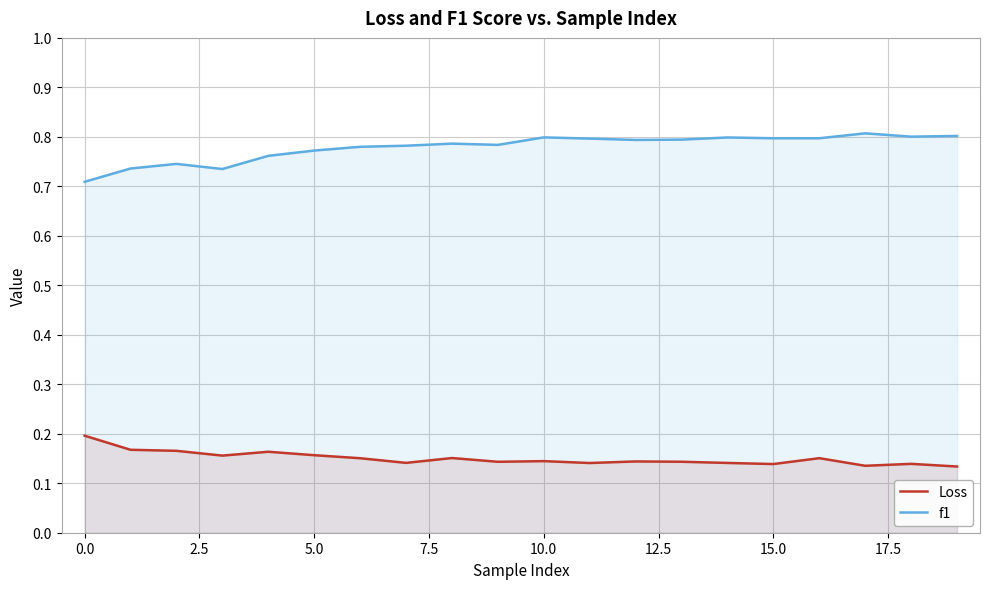

How many Loss values are between 0 and 1?

20